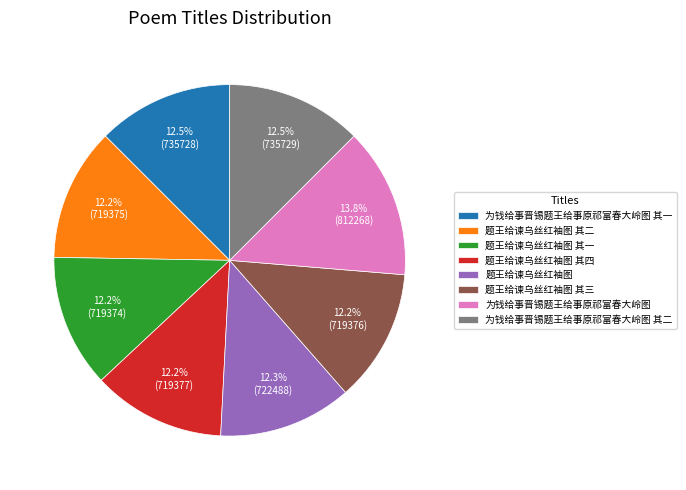

Does 为钱给事晋锡题王给事原祁富春大岭图 represent more than half of the total?

No